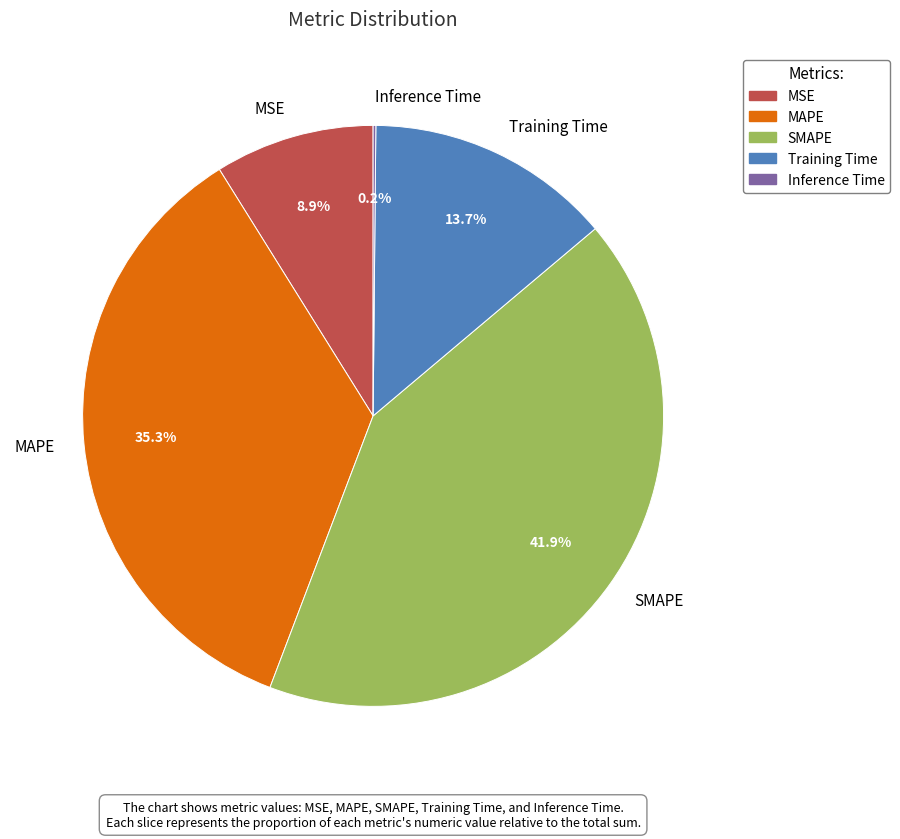

What is the largest slice in the pie chart?

SMAPE